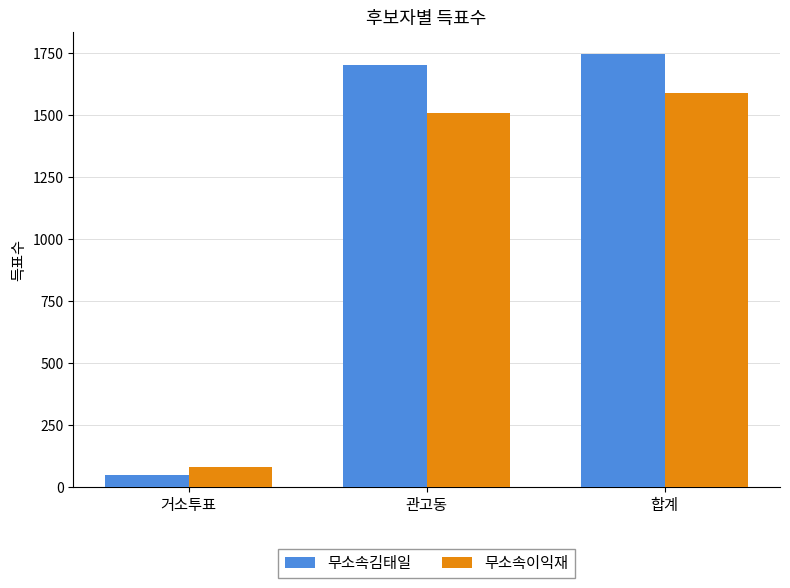

What is the spread (max minus min) of values at 관고동?

192